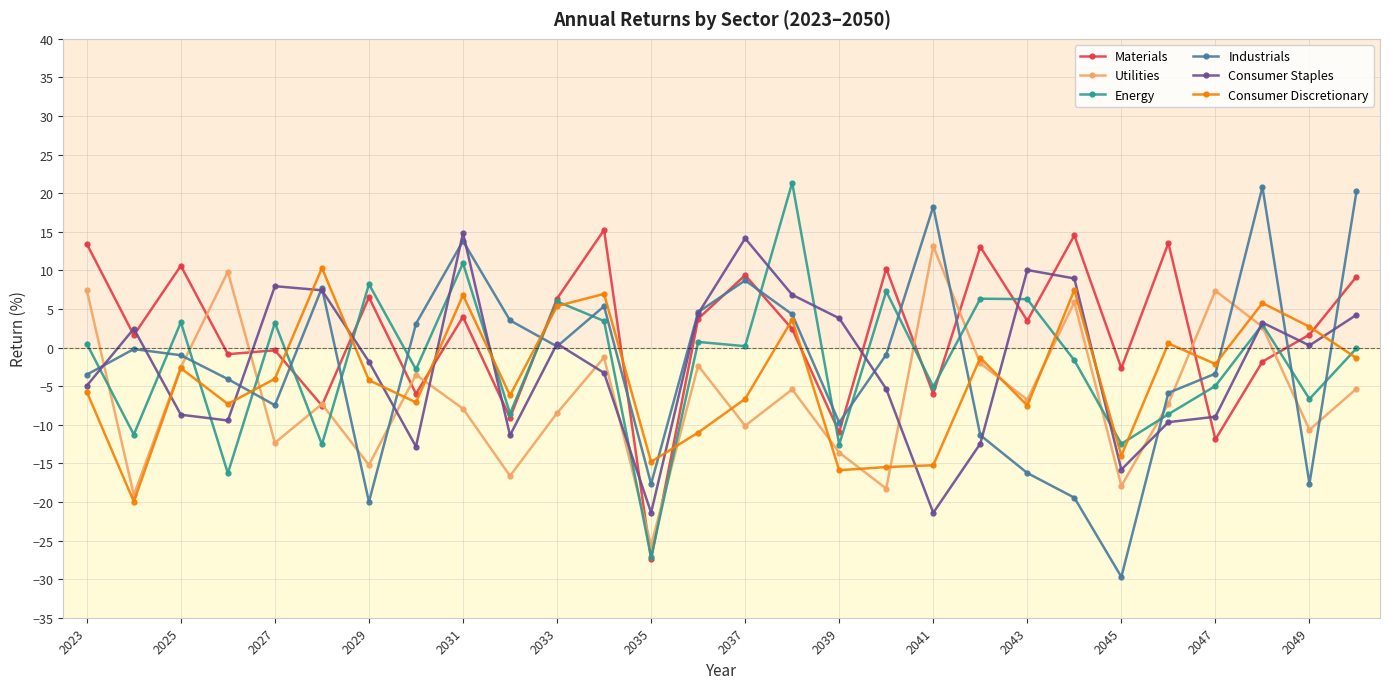

Which series has the largest total across all categories?

Materials